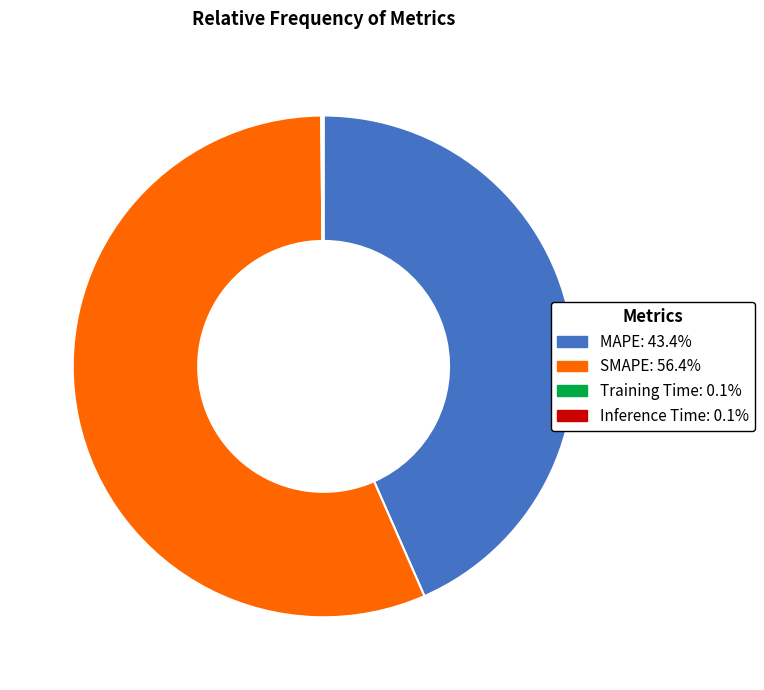

Is MAPE the majority of the pie?

No